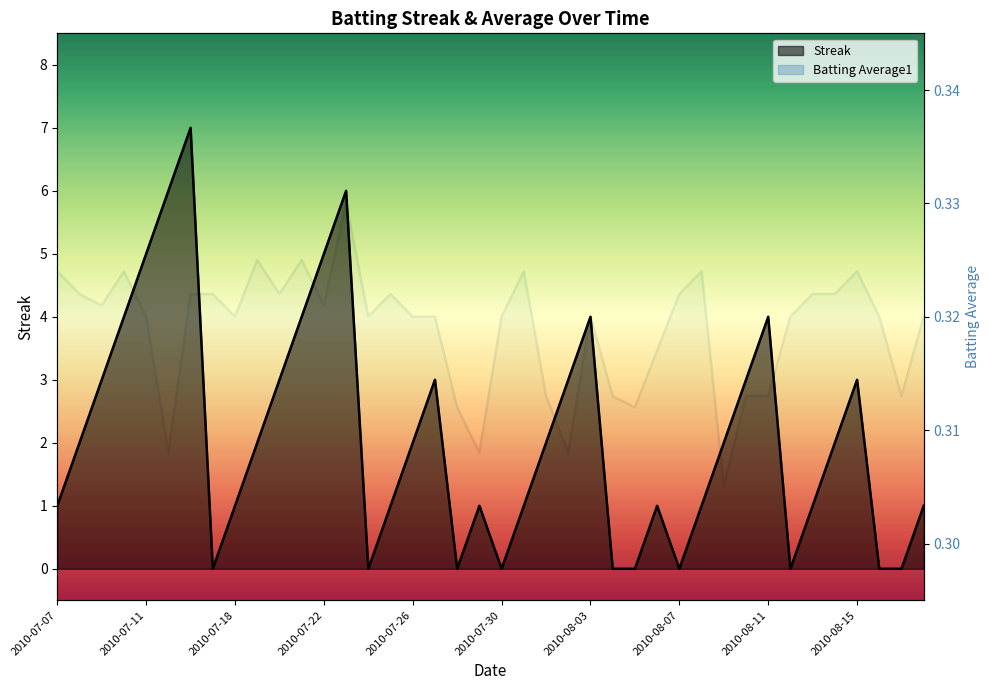

Does the chart display data point markers on the line(s)?

No